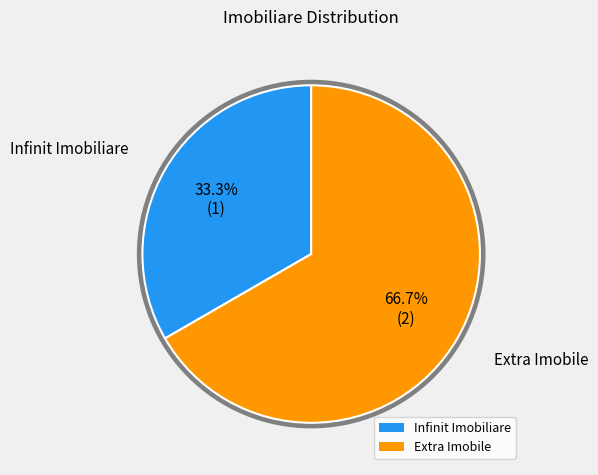

Is it true that Infinit Imobiliare is 28% of the pie?

False